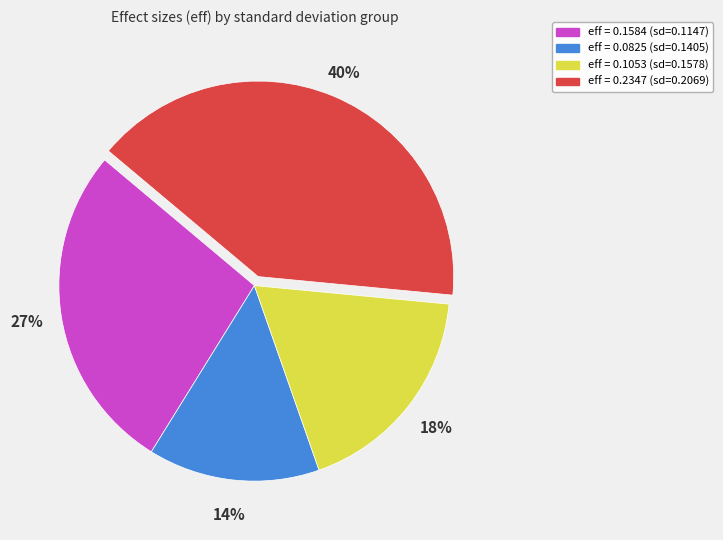

How many segments does this pie chart have?

4